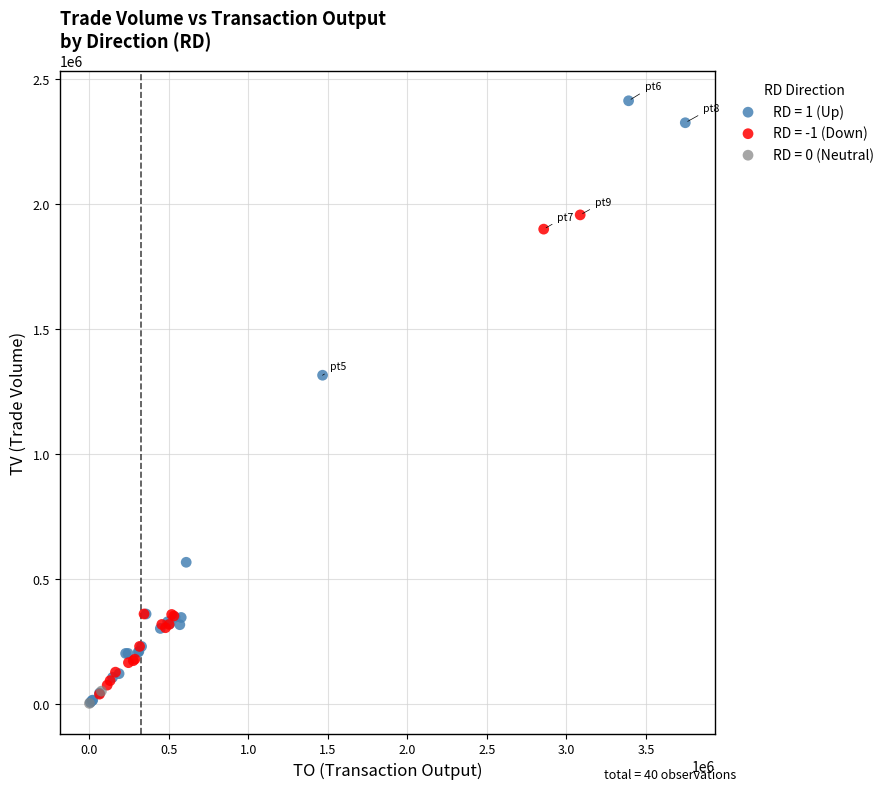

What are all the series names shown in the legend?

RD = 1 (Up), RD = -1 (Down), RD = 0 (Neutral)